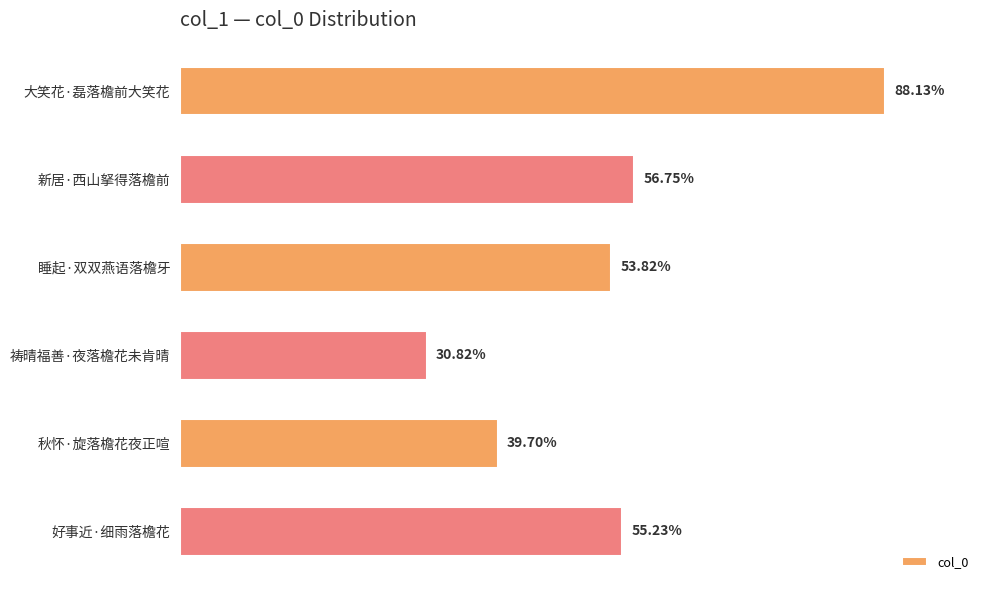

Does the chart contain any negative values?

No